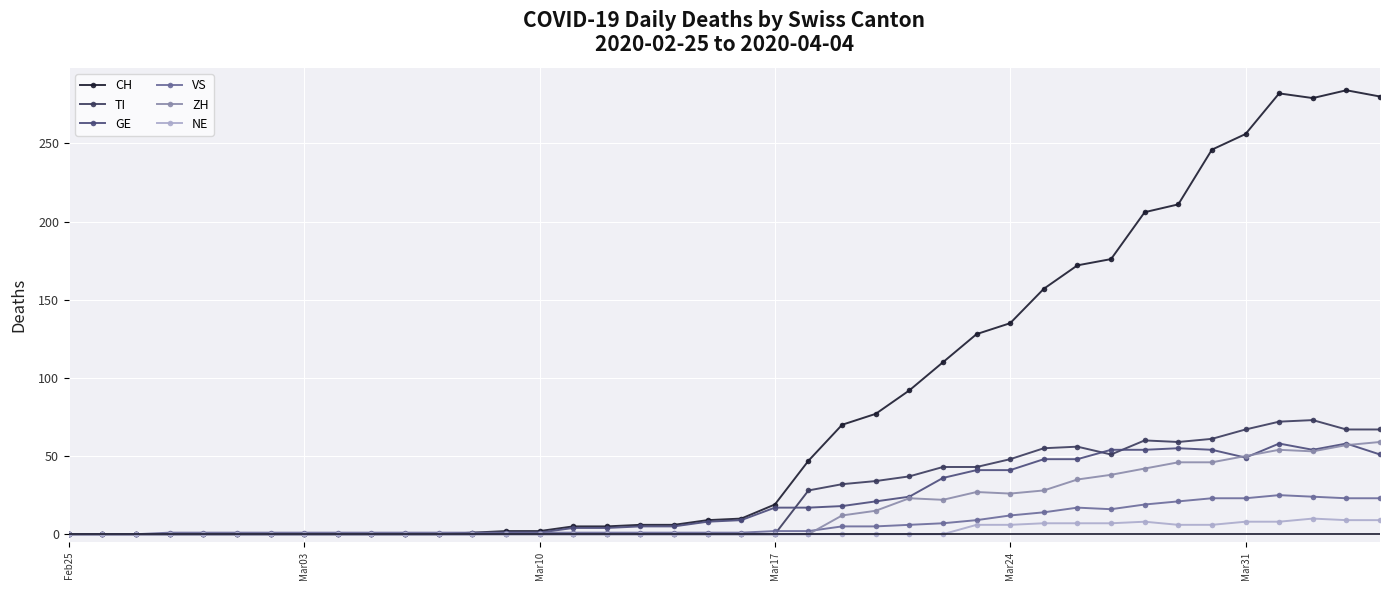

Rank the series by their maximum value, from lowest to highest.

NE, VS, GE, ZH, TI, CH